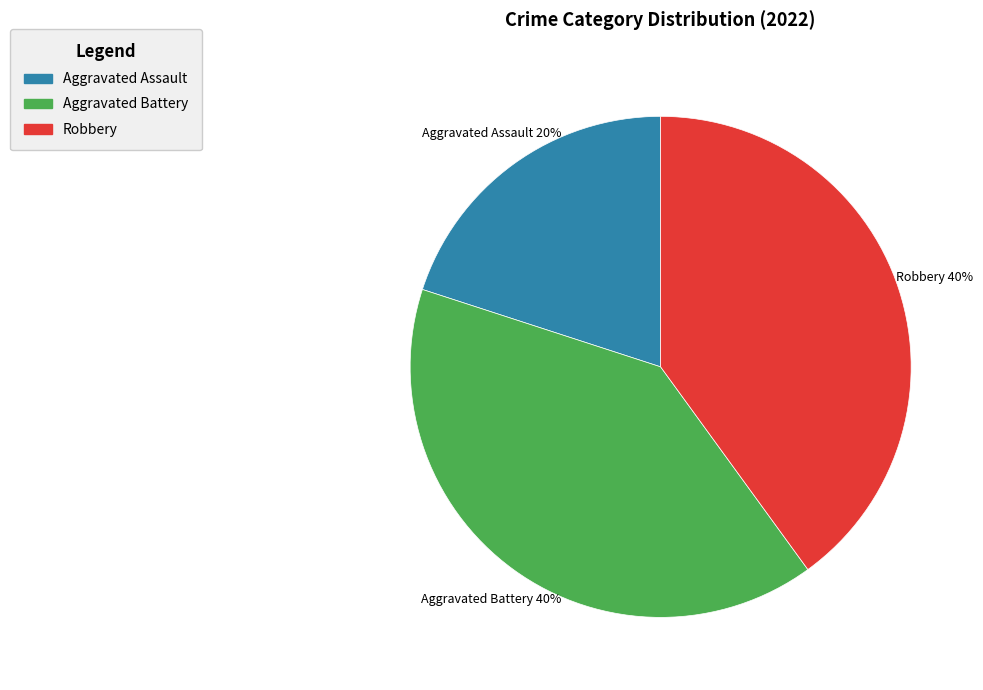

To the nearest percent, what is the average slice percentage?

33%